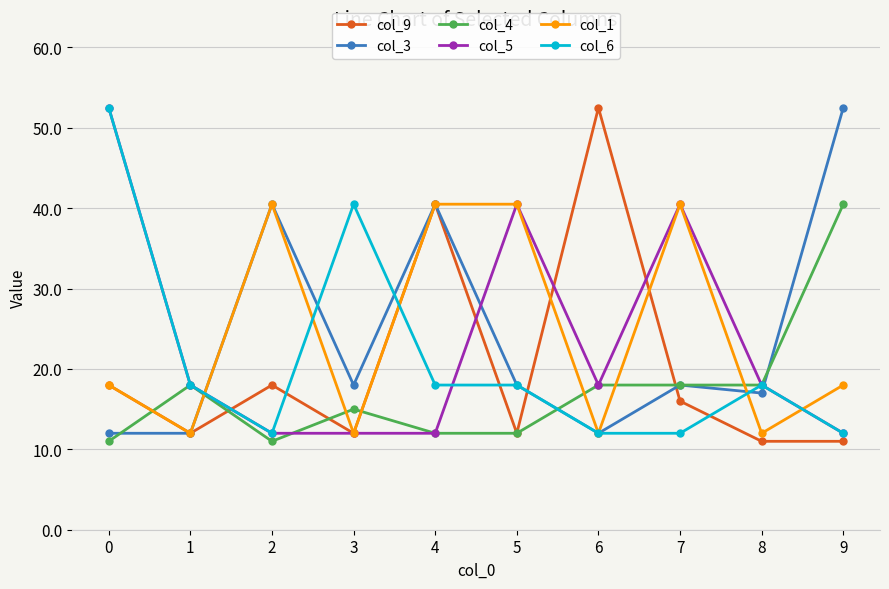

What is the difference between the highest and lowest values at 5?

28.5